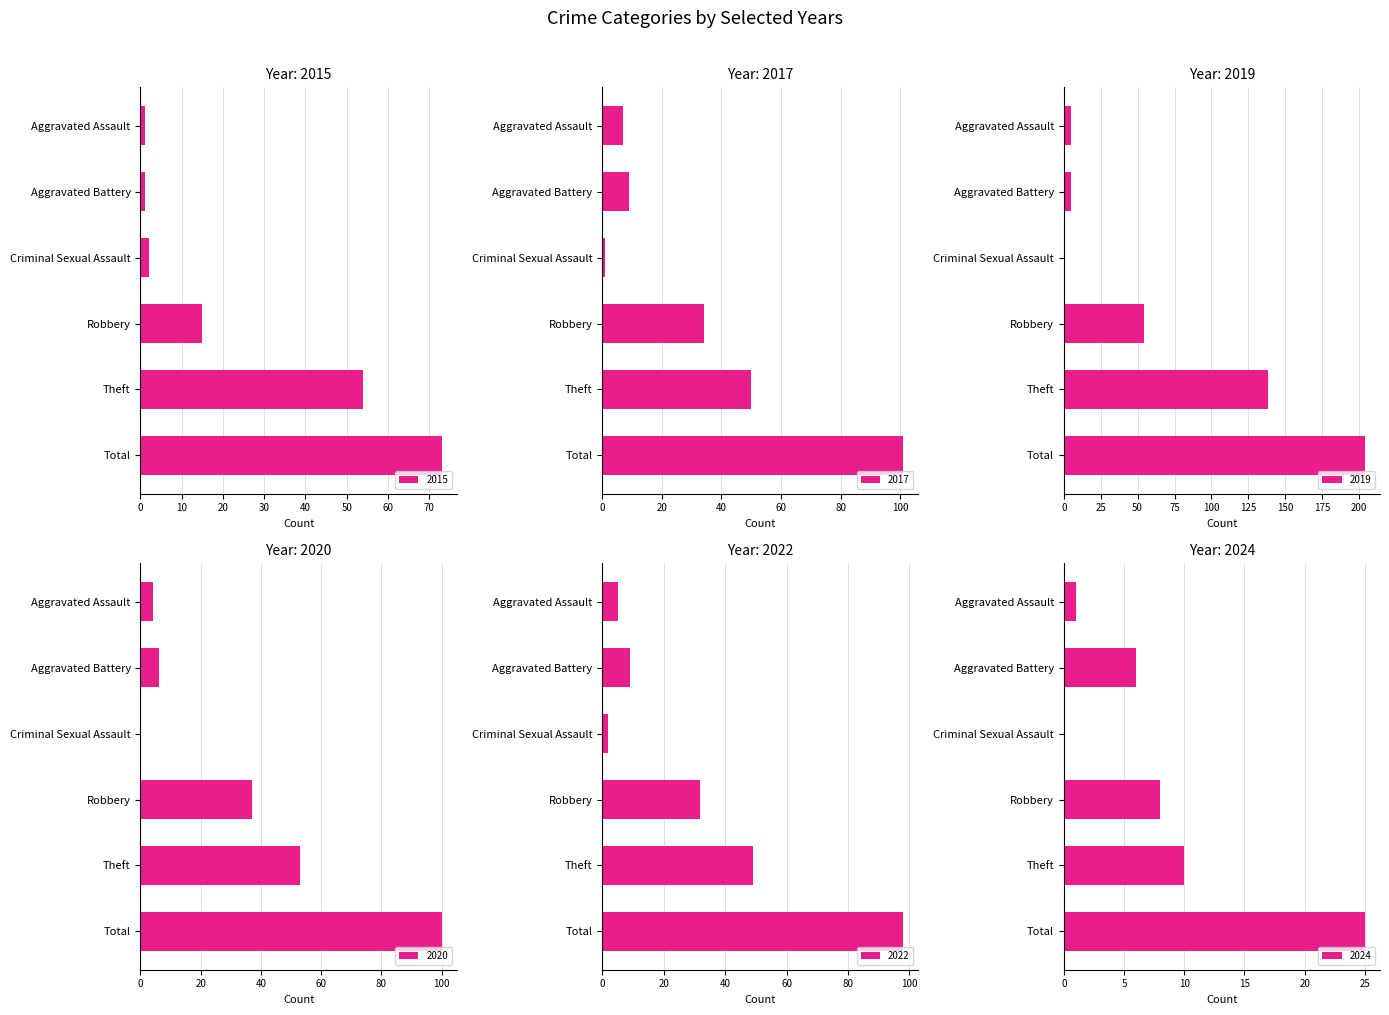

Reading left to right, extract all data points from this chart.

2015: 1	1	2	15	54	73
2017: 7	9	1	34	50	101
2019: 5	5	1	54	138	204
2020: 4	6	0	37	53	100
2022: 5	9	2	32	49	98
2024: 1	6	0	8	10	25